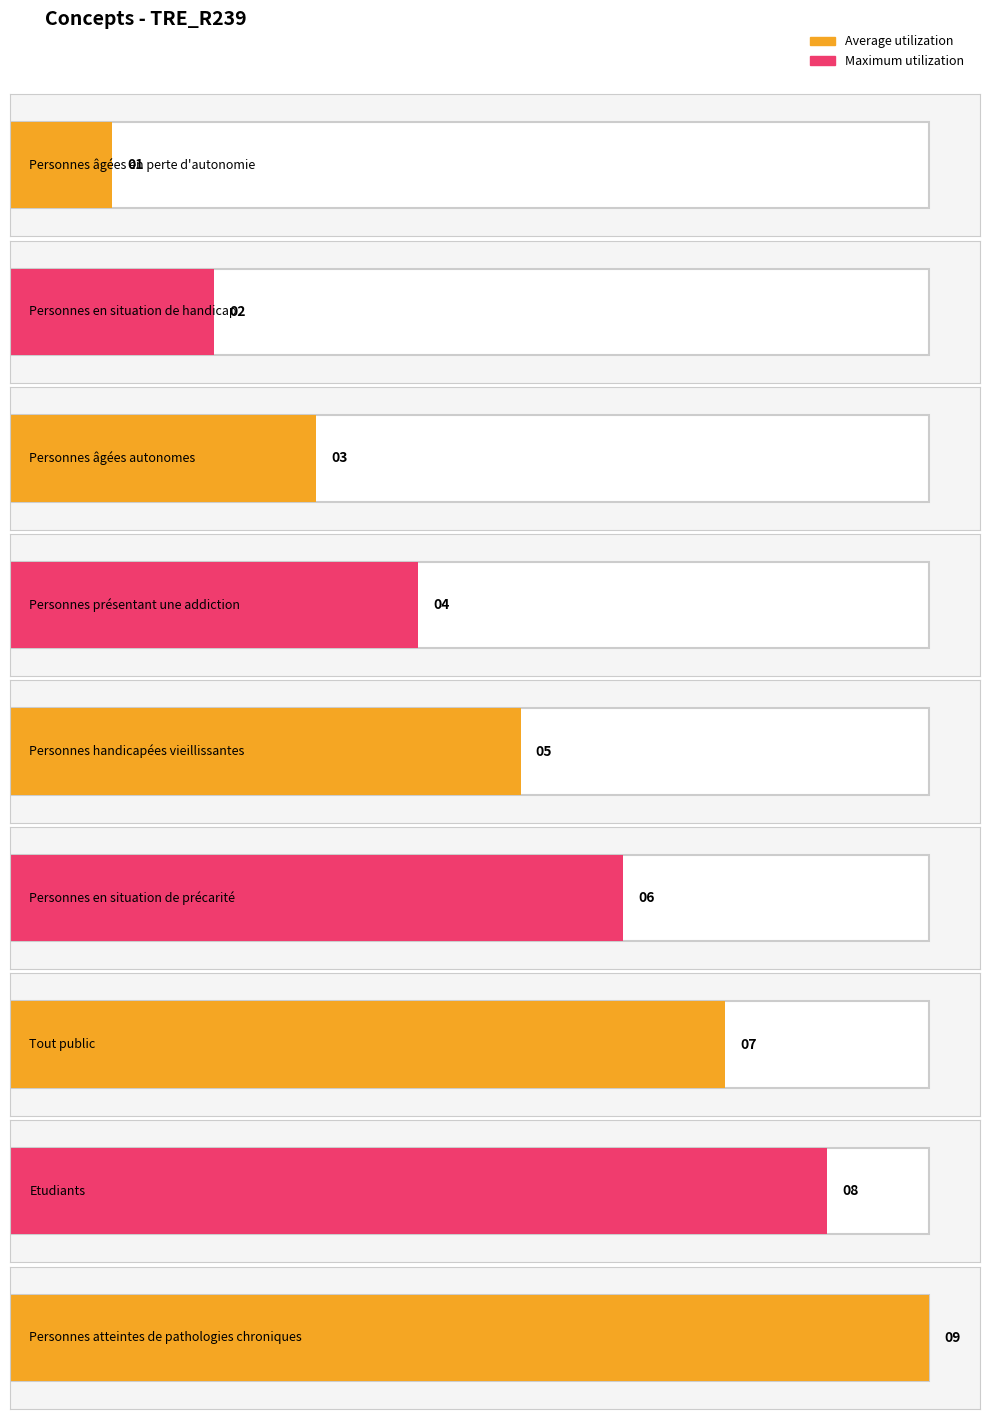

What is the average value?

5